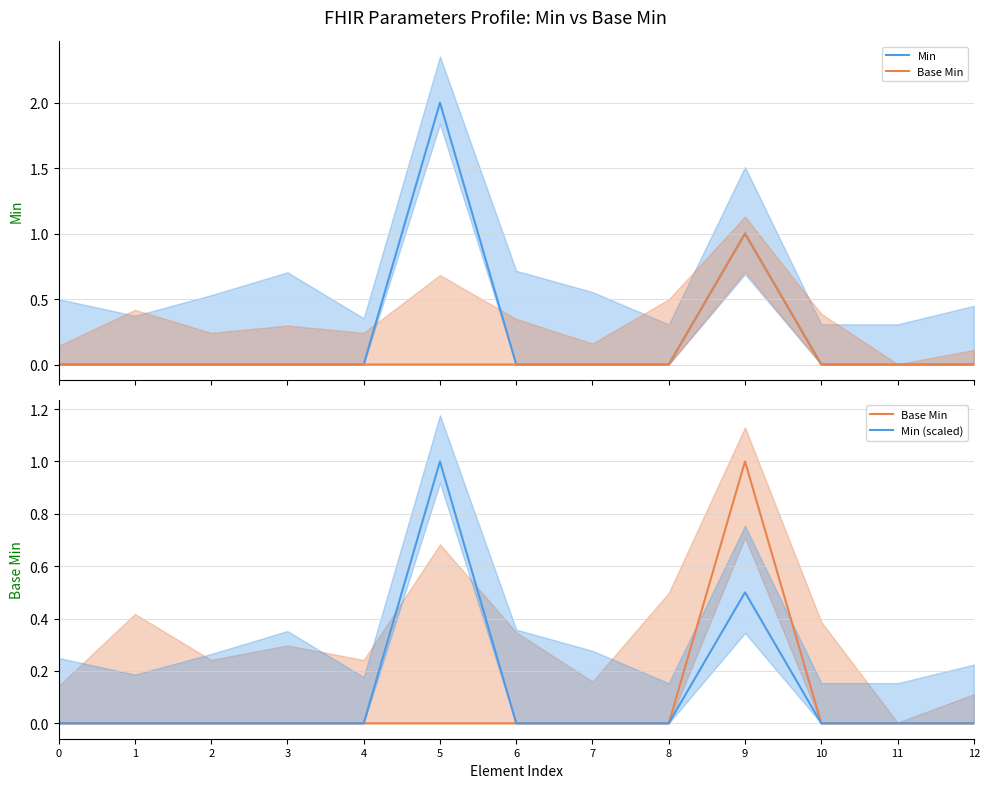

What is the maximum value for Min?

2.0